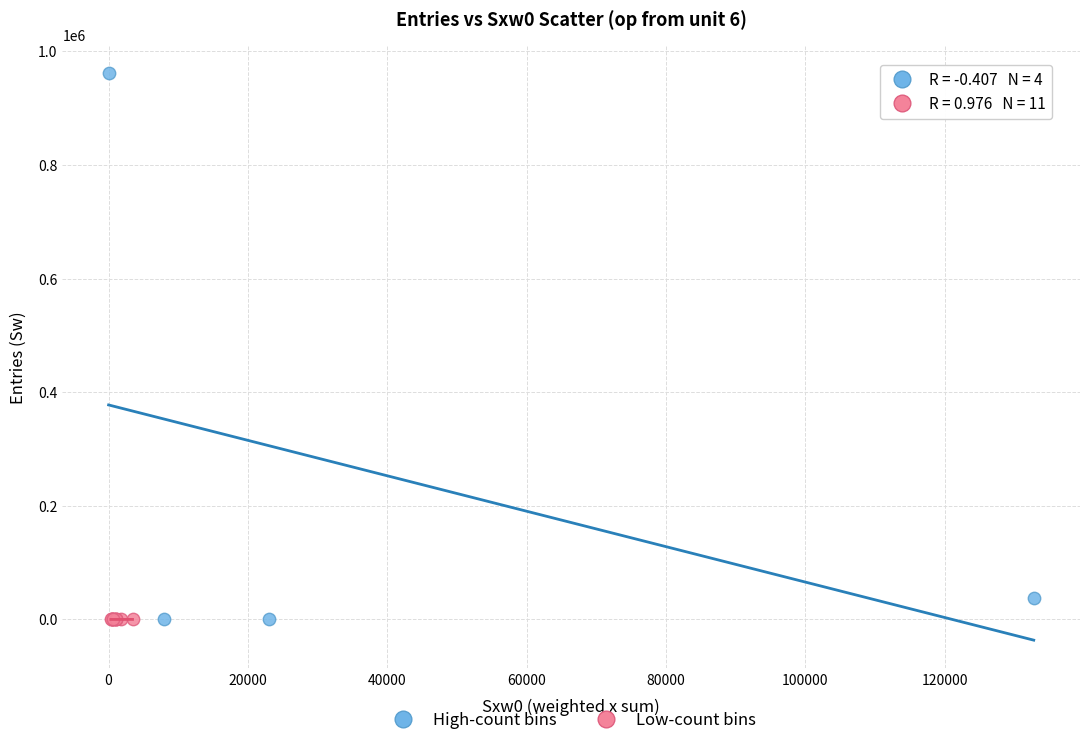

Which series reaches the maximum Y coordinate?

High-count bins